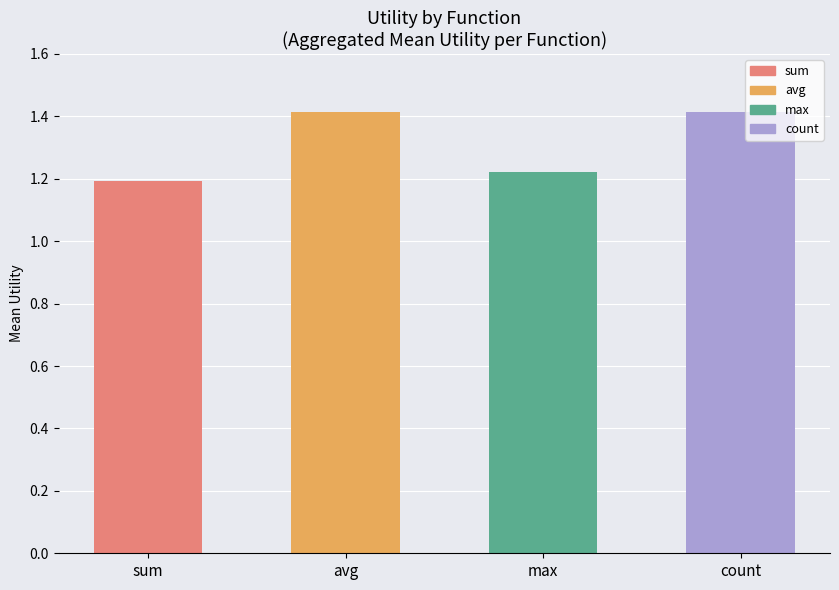

What is the label of the 2nd bar from the left?

avg